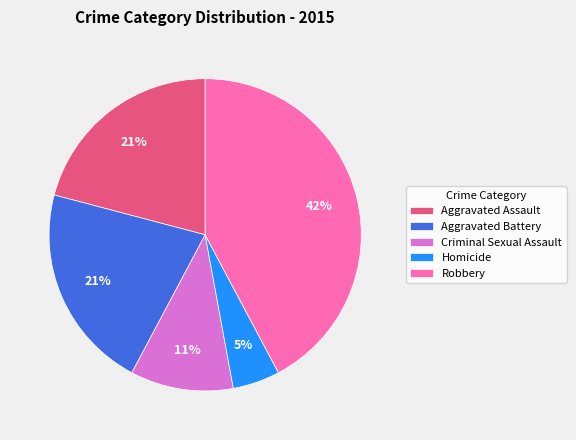

To the nearest percent, what is the difference between the largest and smallest slice percentages?

37%